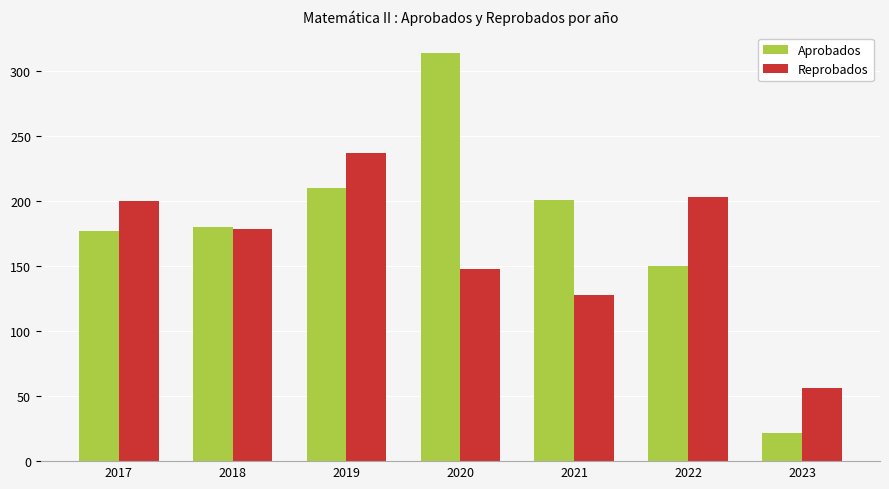

Reading left to right, extract all data points from this chart.

Aprobados: 177	180	210	314	201	150	22
Reprobados: 200	179	237	148	128	203	56